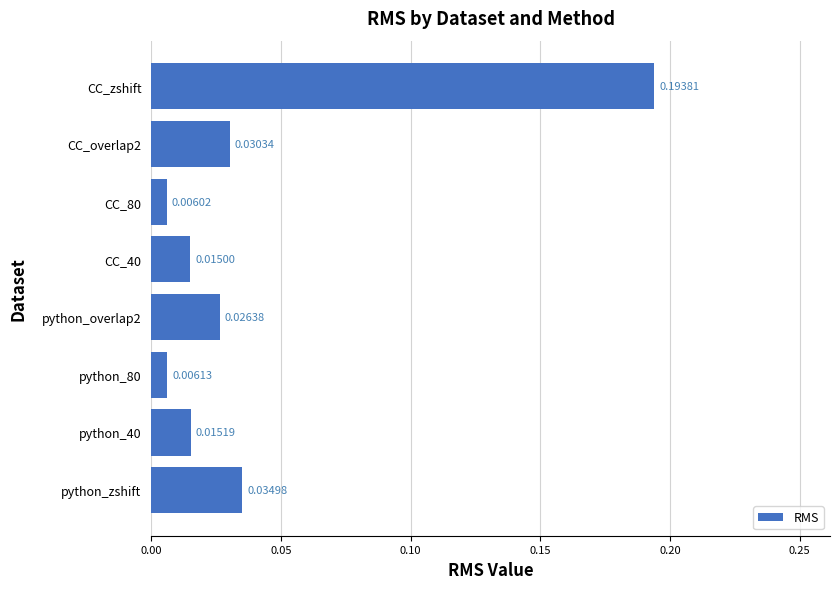

Rank the categories by value from highest to lowest.

CC_zshift, python_zshift, CC_overlap2, python_overlap2, python_40, CC_40, python_80, CC_80